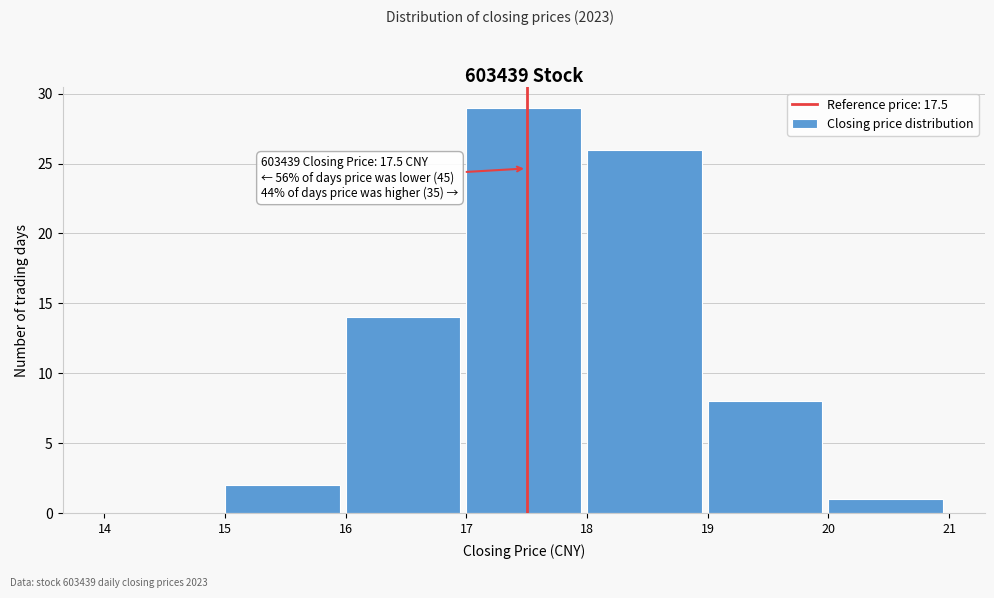

Which range on the x-axis has the tallest bar?

17 to 18